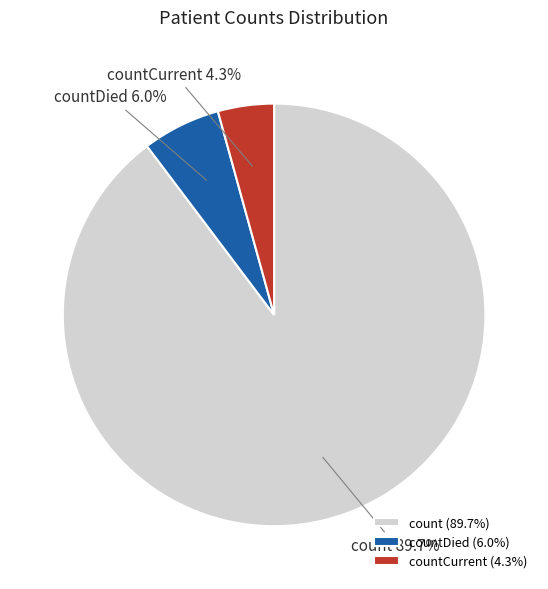

Count the number of slices in the pie.

3